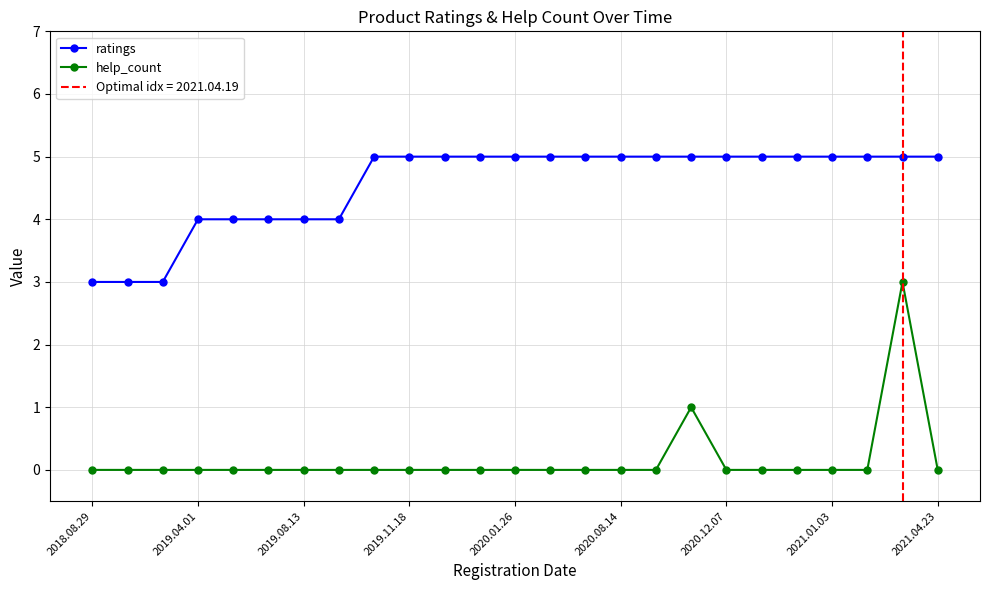

True or false: help_count and ratings intersect in this chart.

False